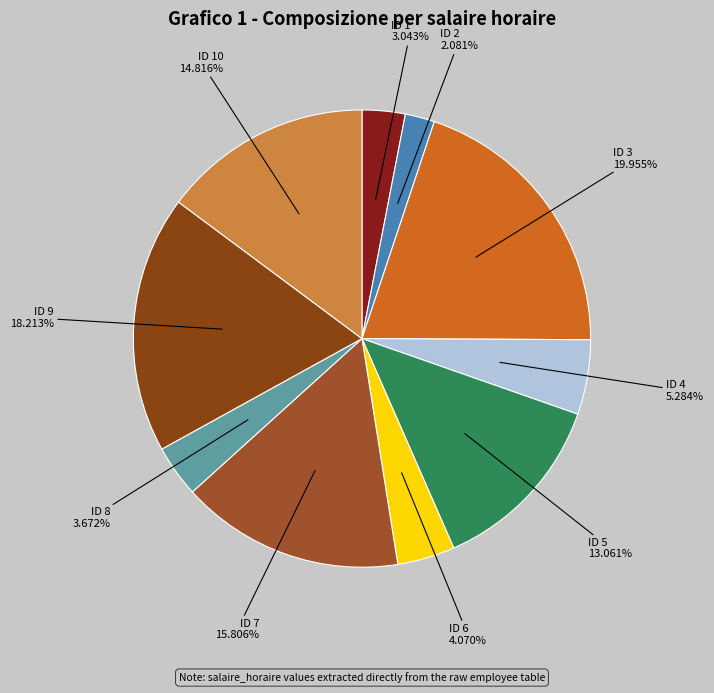

Count the number of slices in the pie.

10